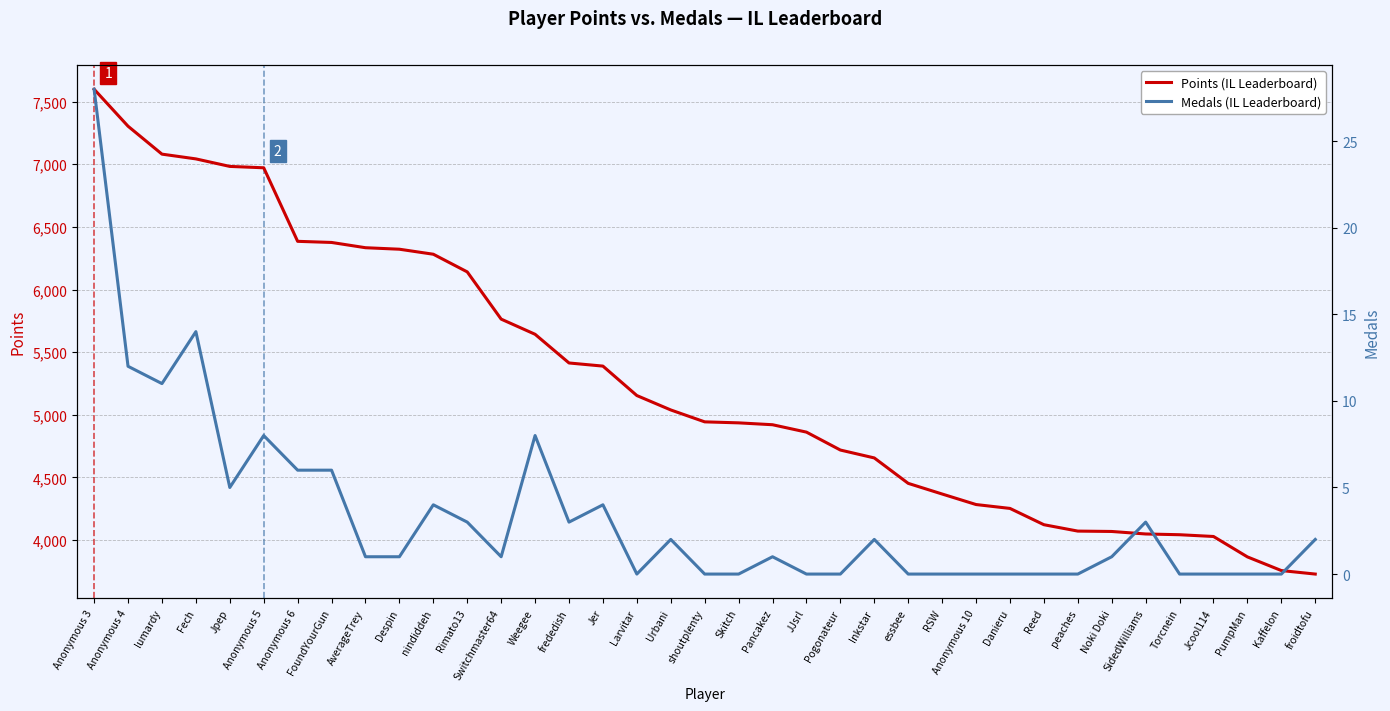

Which series has the largest range (max minus min)?

Points